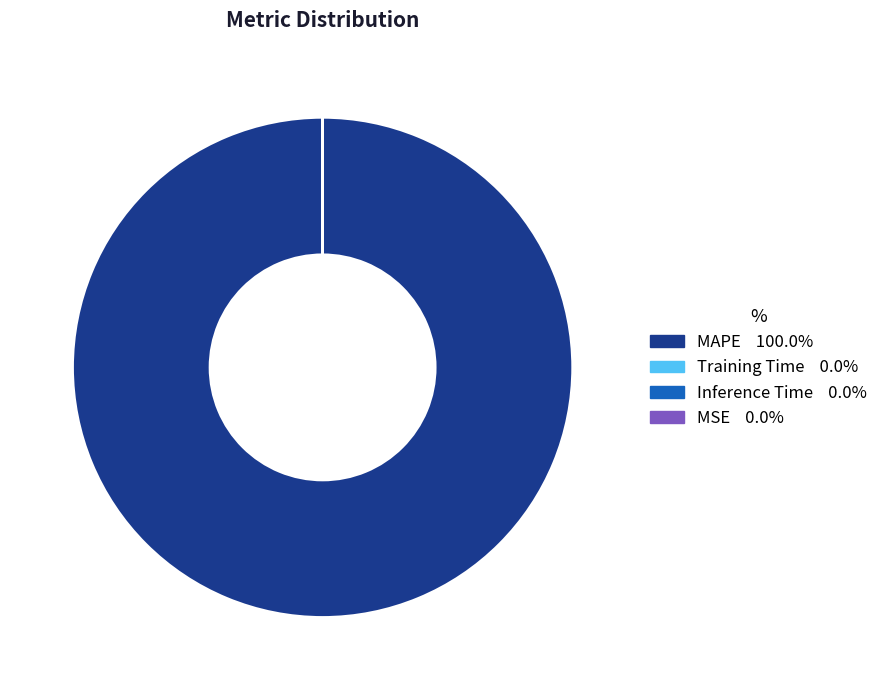

Is there a majority slice in this chart?

Yes